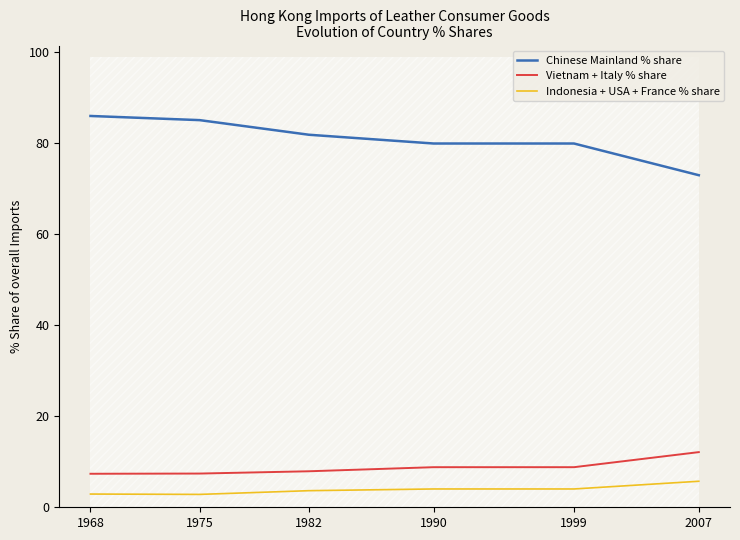

True or false: Indonesia + USA + France % share has more than 2 interior local peaks.

False